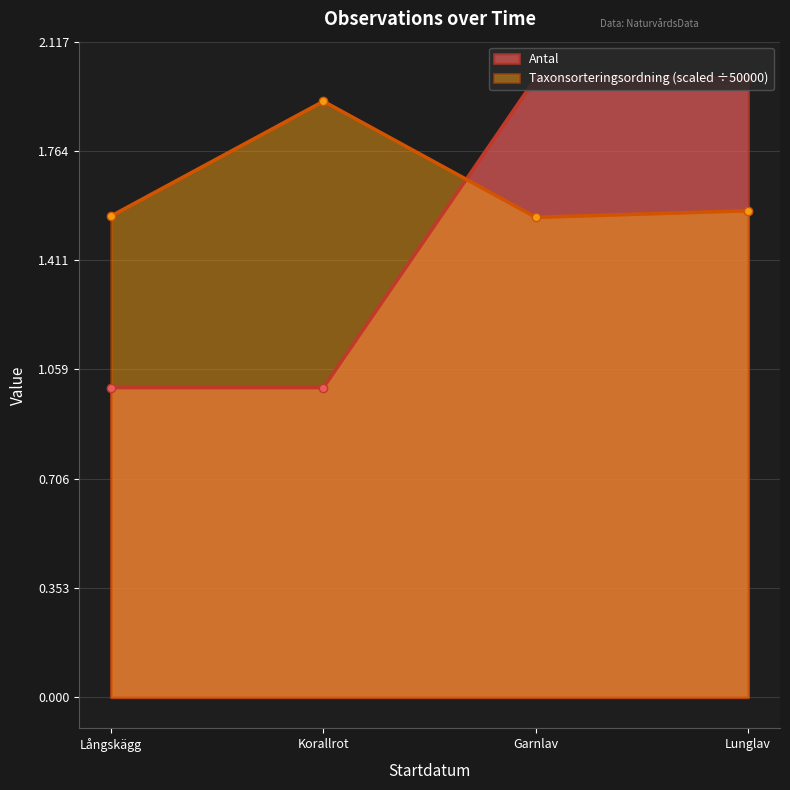

Does the chart display data point markers on the line(s)?

Yes